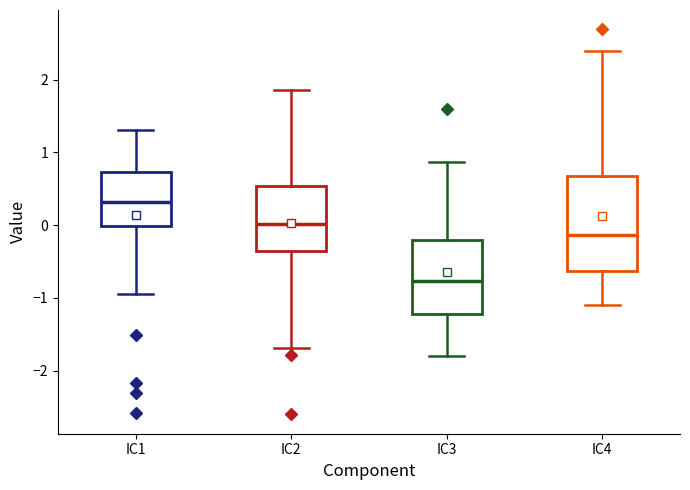

Where is the lower edge of the box for IC4 on the y-axis? The values are not printed on the chart, so give them approximately, as read against the axis.

-0.6